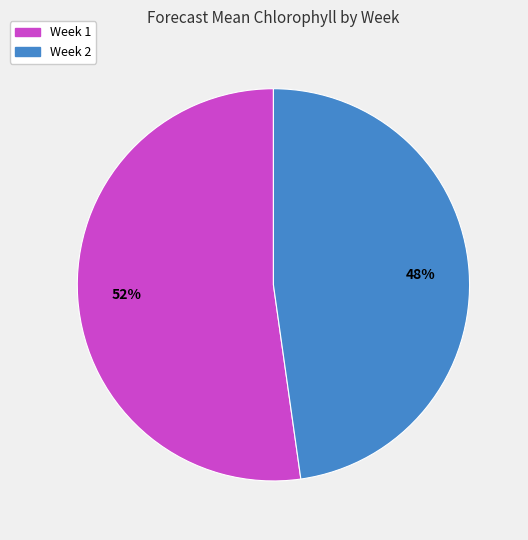

To the nearest percent, what percentage of the pie is Week 2?

48%